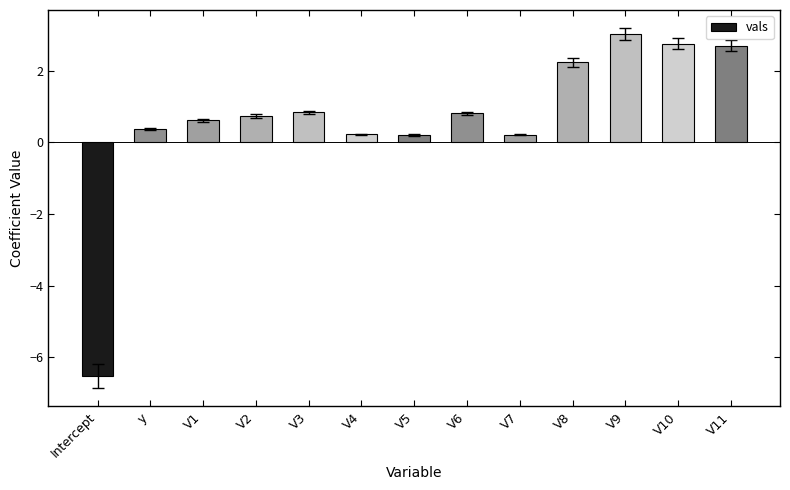

What is the value of the 5th bar from the left?

0.8